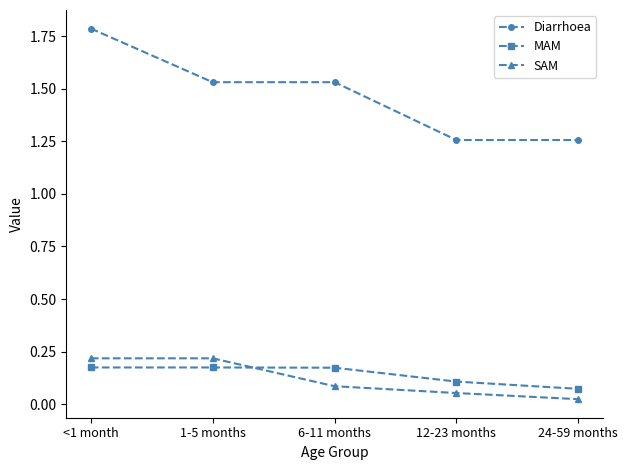

What is the label of the 1st point from the left?

<1 month